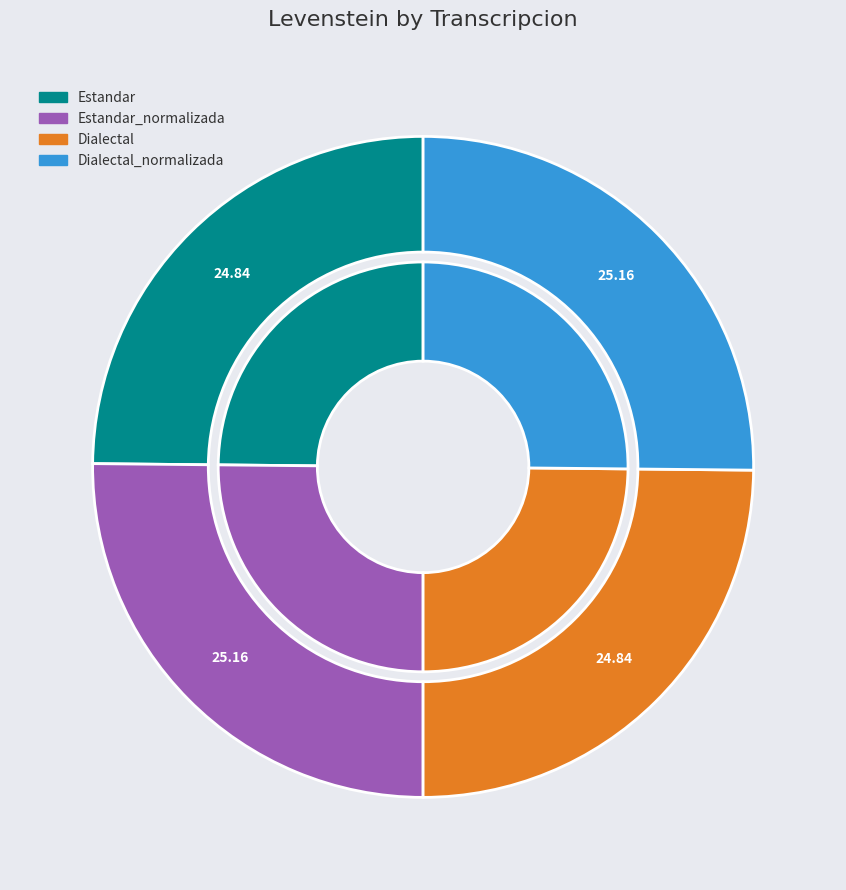

To the nearest percent, what percentage of the pie is Dialectal?

25%